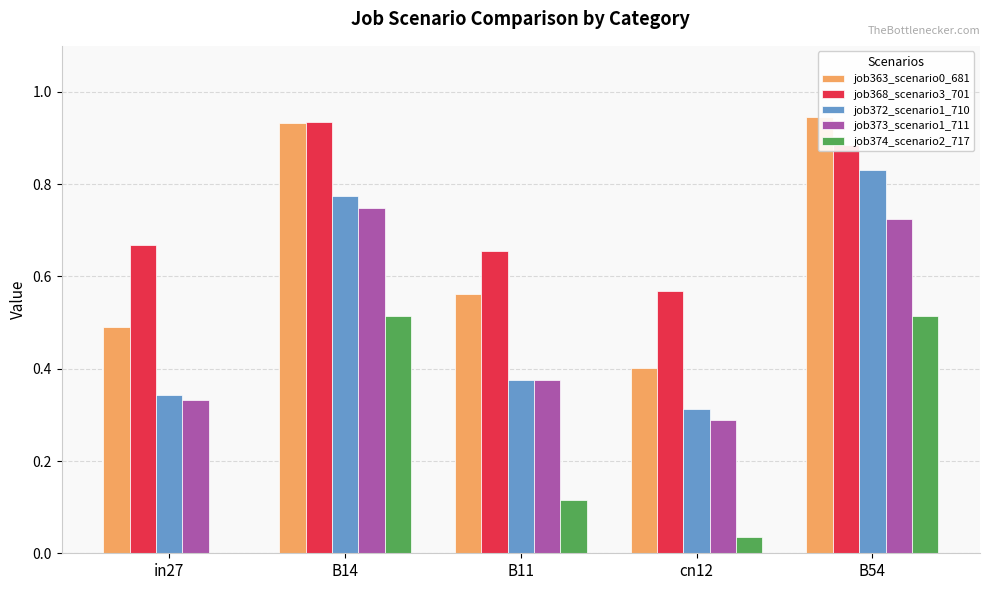

Reading left to right, transcribe all the data shown in this chart.

job363_scenario0_681: in27=0.5	B14=0.9	B11=0.6	cn12=0.4	B54=0.9
job368_scenario3_701: in27=0.7	B14=0.9	B11=0.7	cn12=0.6	B54=0.9
job372_scenario1_710: in27=0.3	B14=0.8	B11=0.4	cn12=0.3	B54=0.8
job373_scenario1_711: in27=0.3	B14=0.7	B11=0.4	cn12=0.3	B54=0.7
job374_scenario2_717: in27=0.0	B14=0.5	B11=0.1	cn12=0.0	B54=0.5